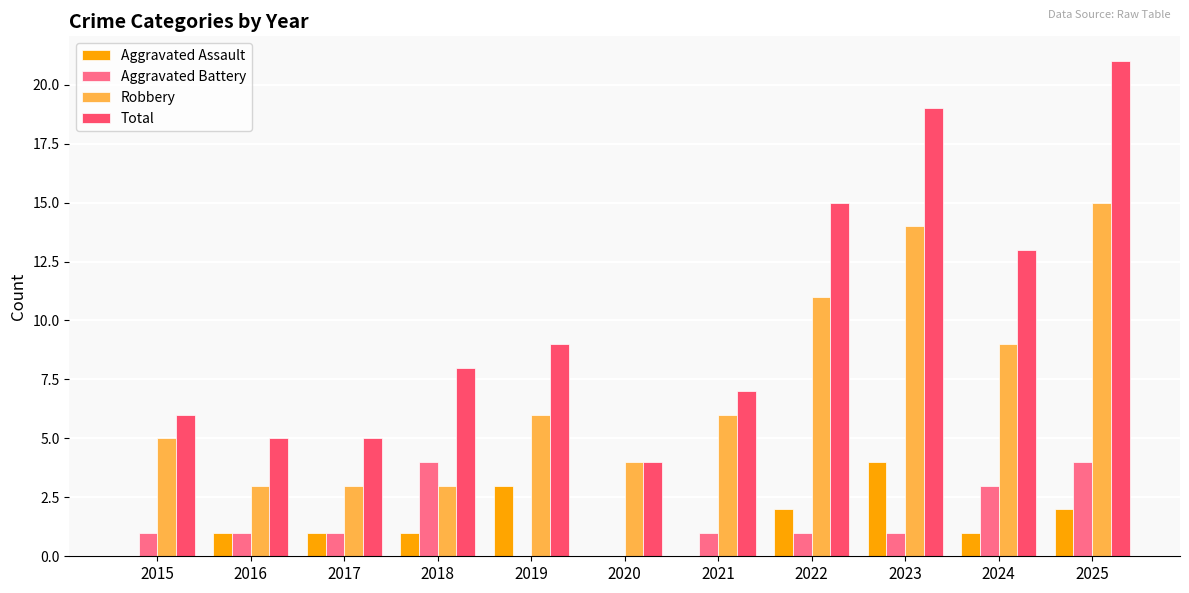

Which category has the highest value in the Total series?

2025